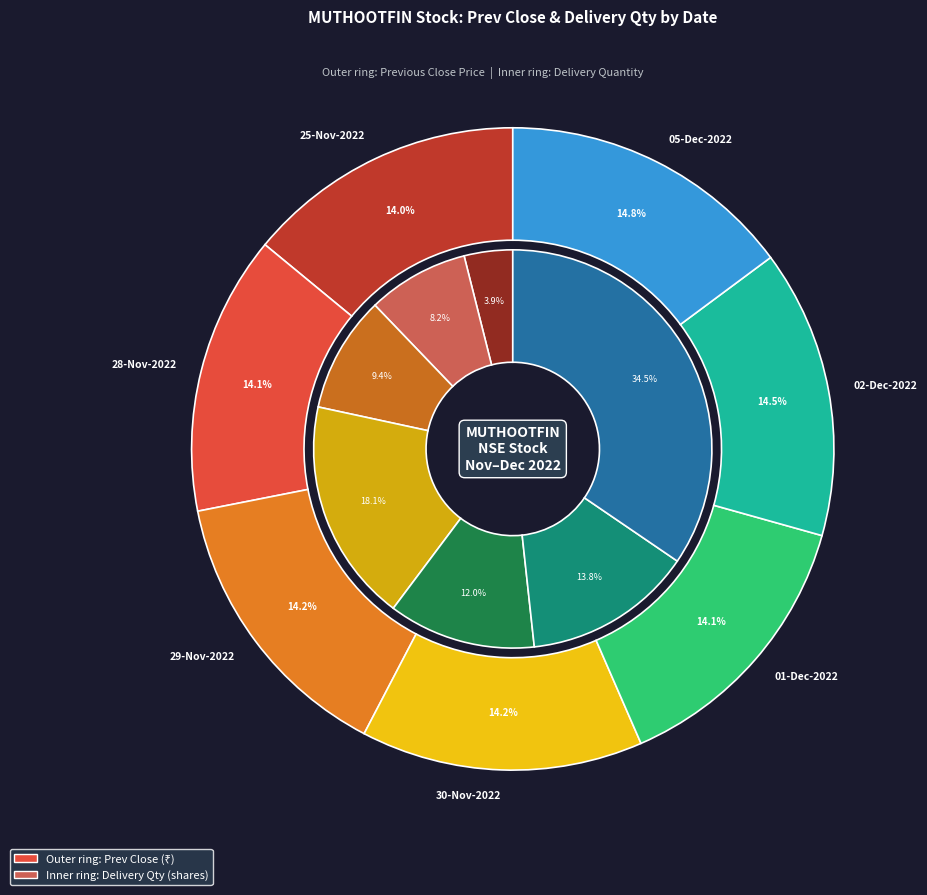

What portion of the pie excludes 01-Dec-2022?

85.9%